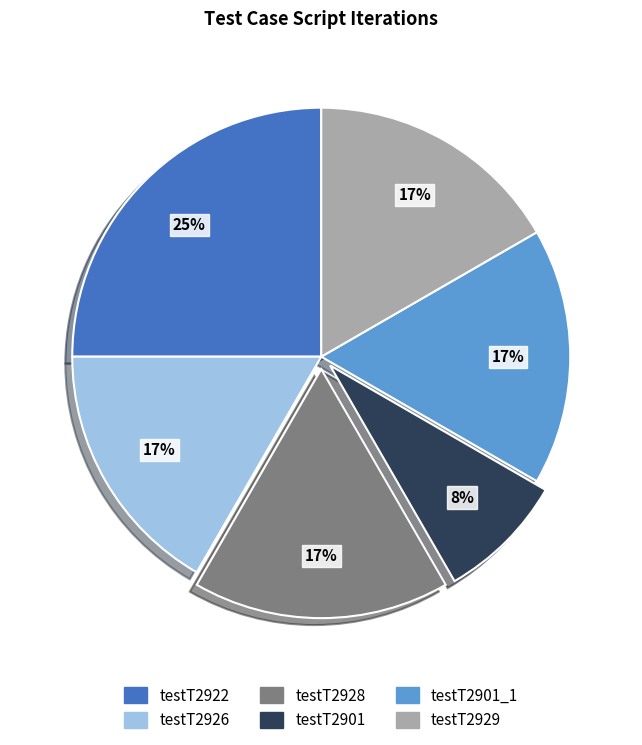

Is it true that testT2922 is 17% of the pie?

False